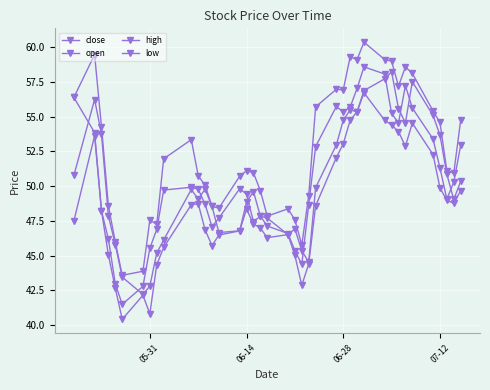

In close, how many points are higher than both neighbors (excluding endpoints)?

6